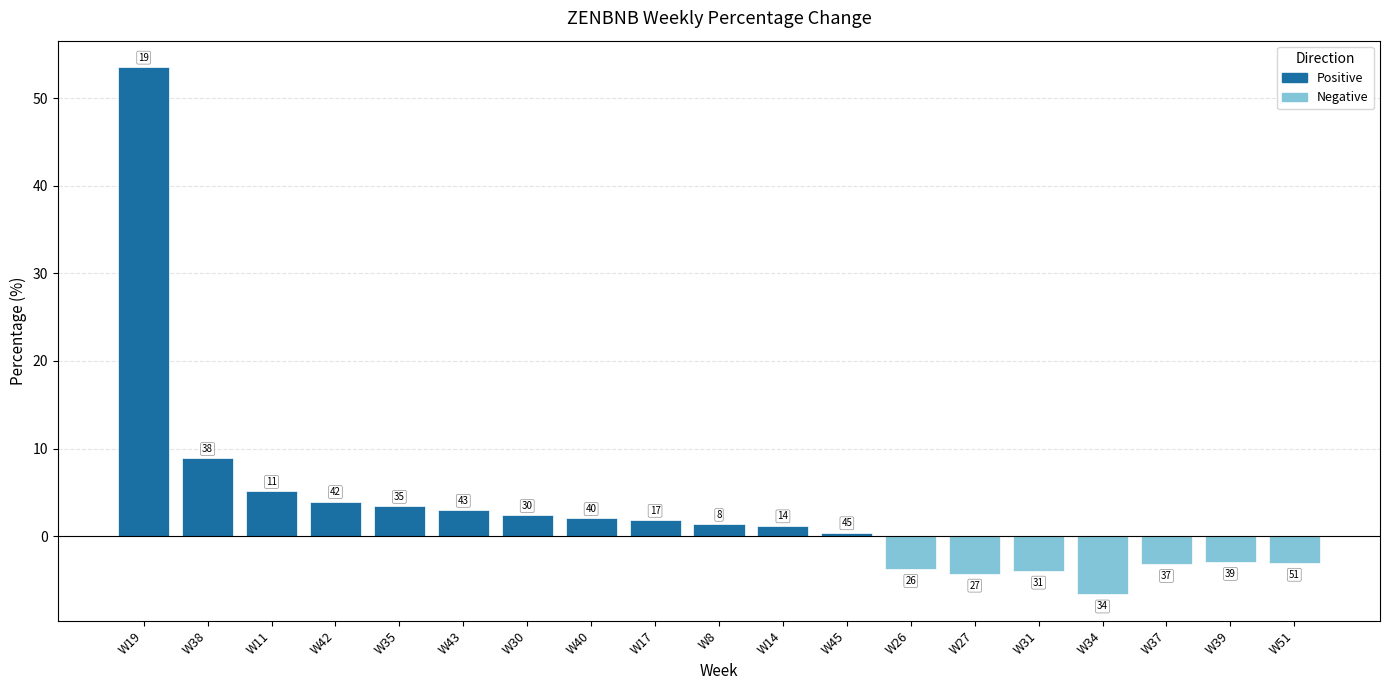

Read the value at W51.

-3.0